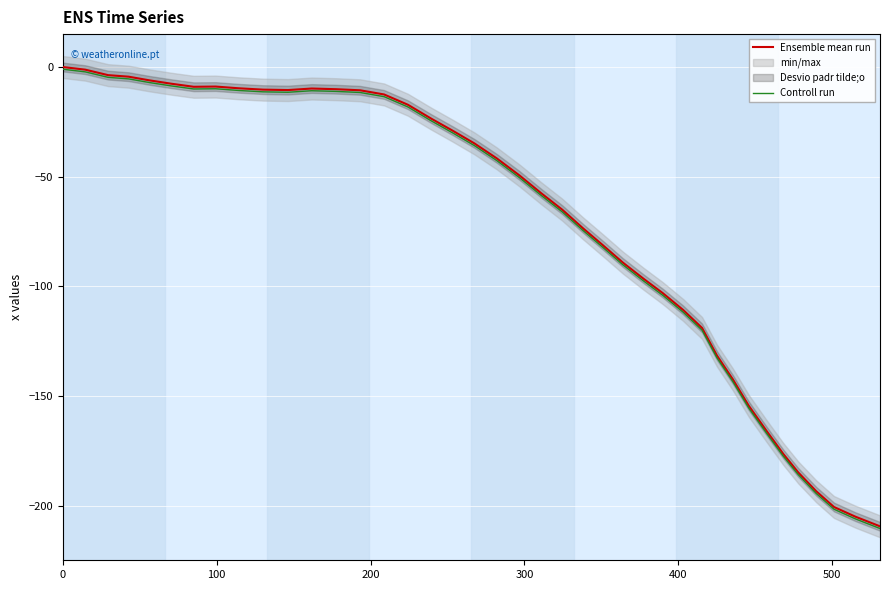

What is the difference between the second highest and second lowest values in the Controll run series?

203.7